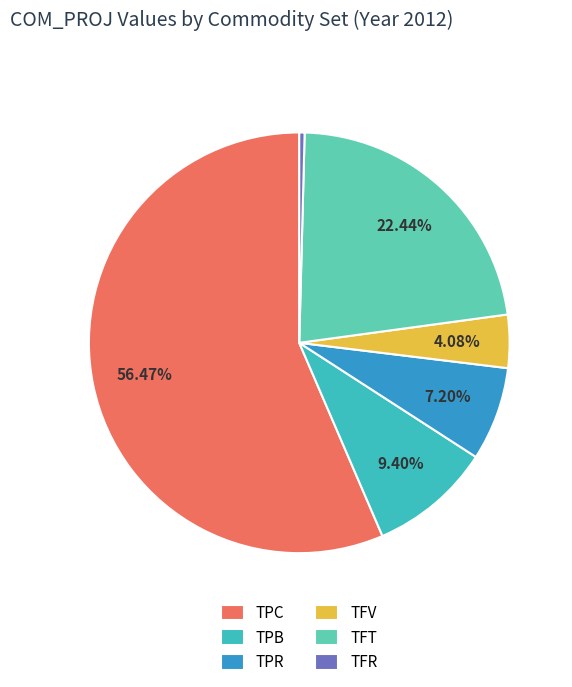

The TFV slice represents 4% of the pie. True or false?

True